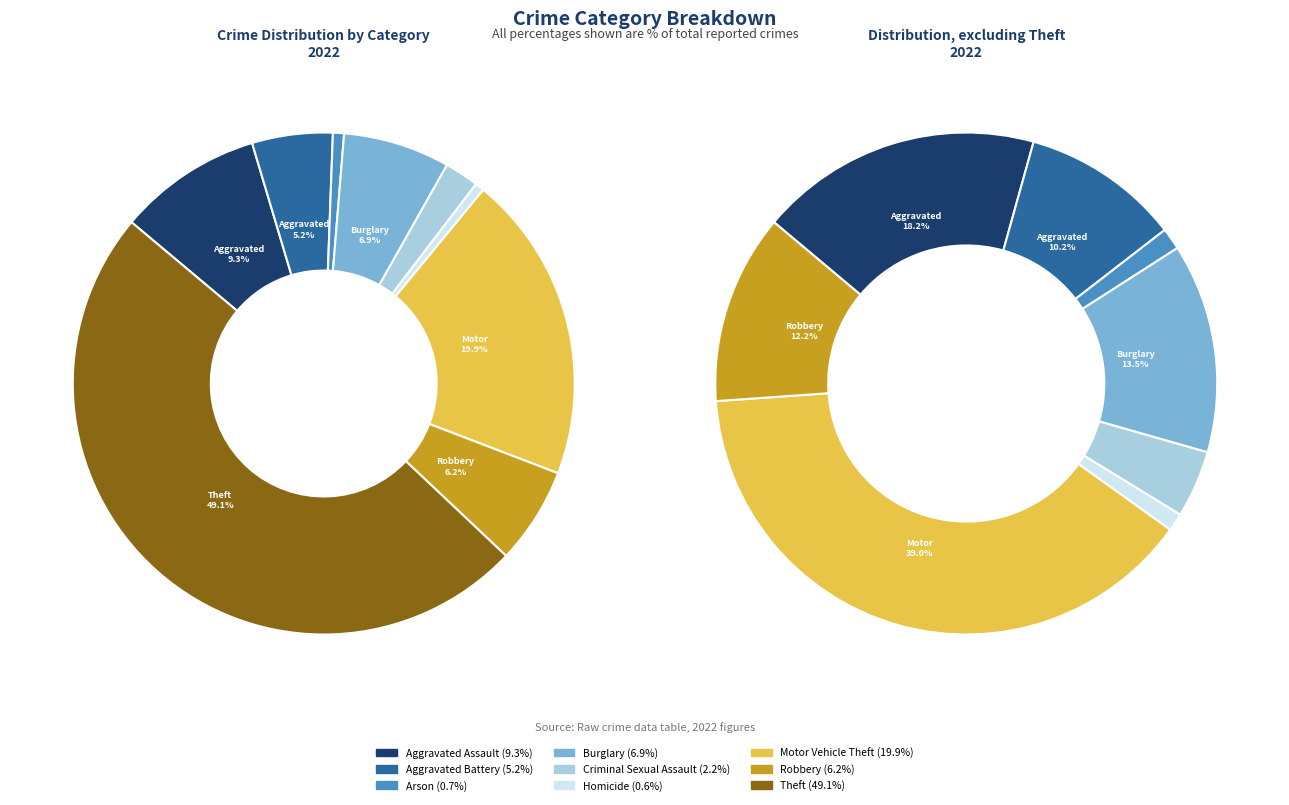

How many segments does this pie chart have?

9